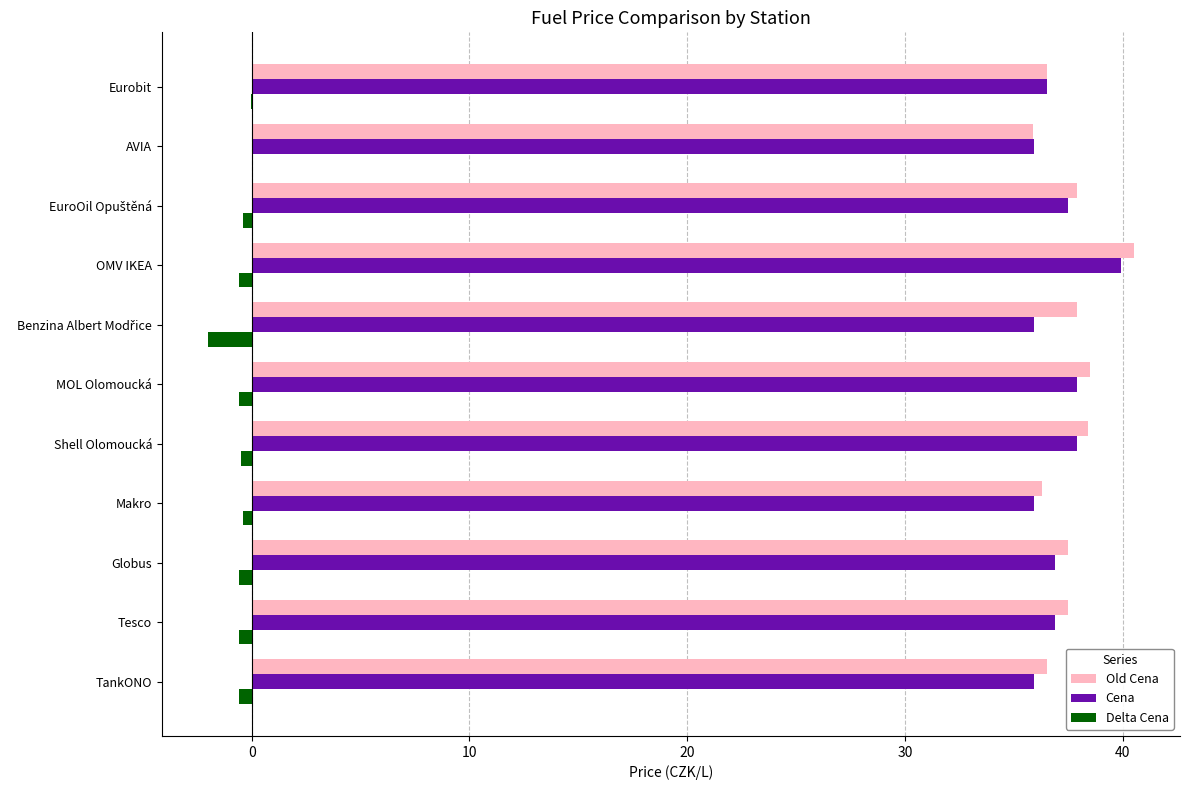

How many distinct data groups are displayed?

3